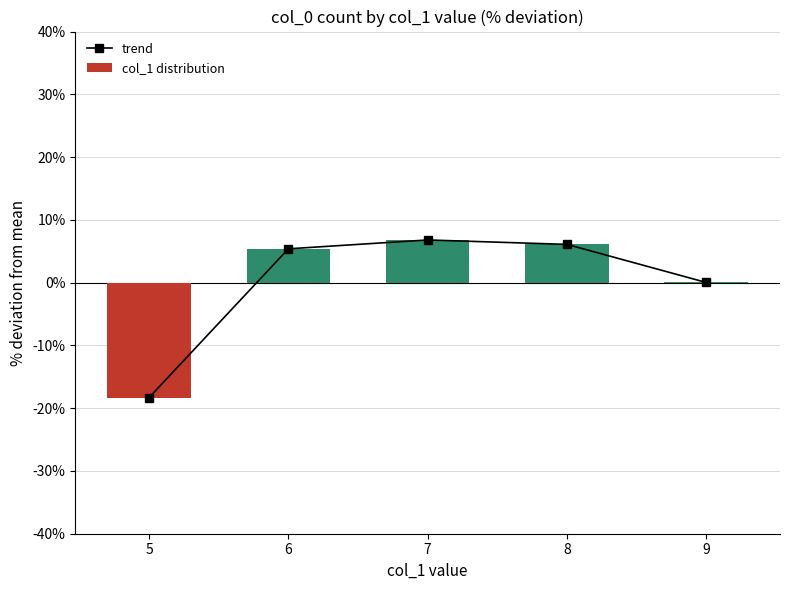

At which category is the sum across all series the highest?

7